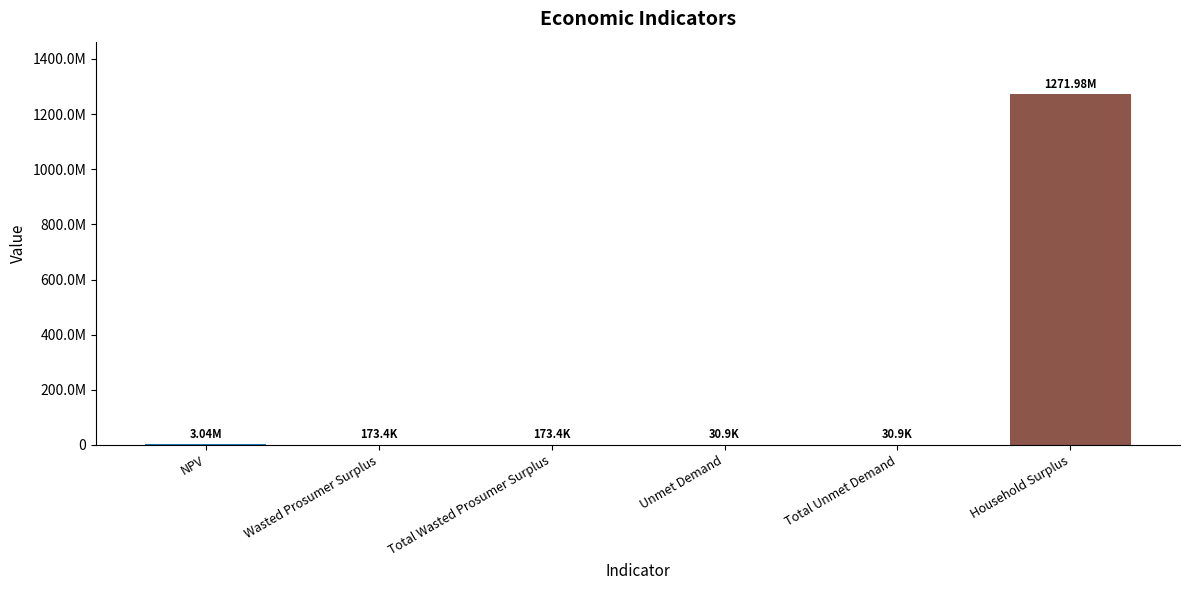

What is the sum of the values at NPV and Household Surplus?

1275016512.5